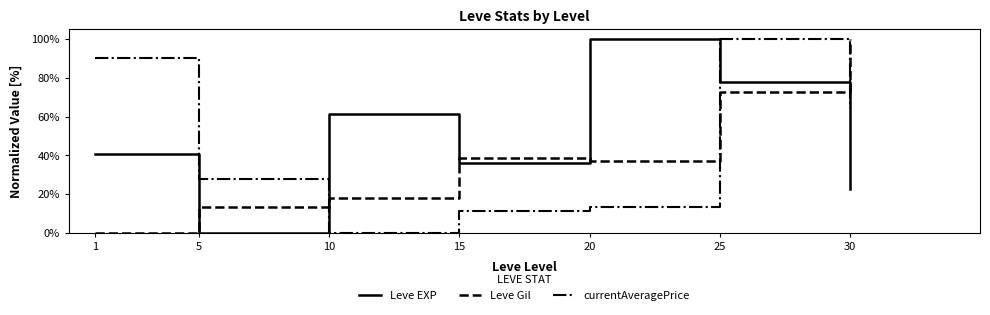

In Leve EXP, how many points are lower than both neighbors (excluding endpoints)?

2